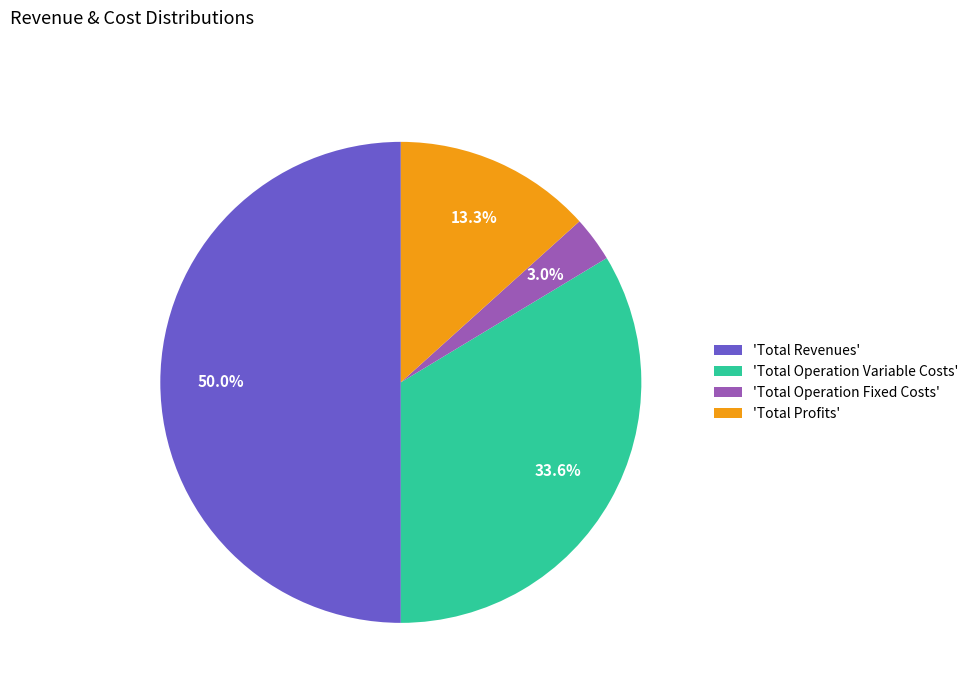

What portion of the pie excludes 'Total Profits'?

86.7%